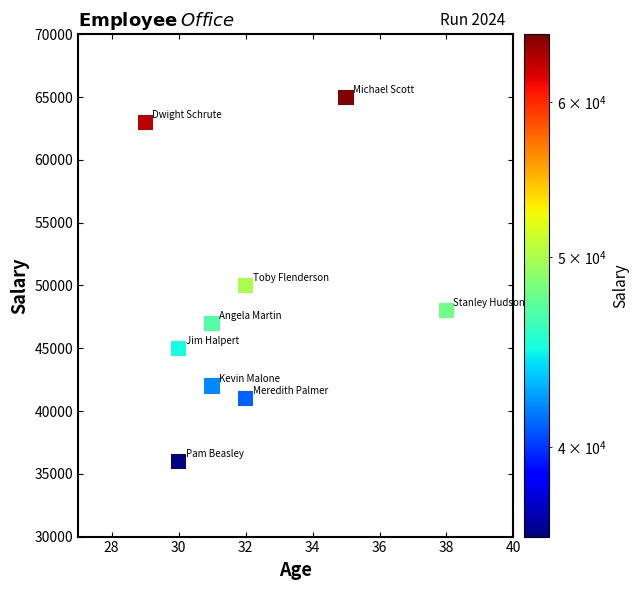

What Y value in the scatter plot is closest to 50500?

50000